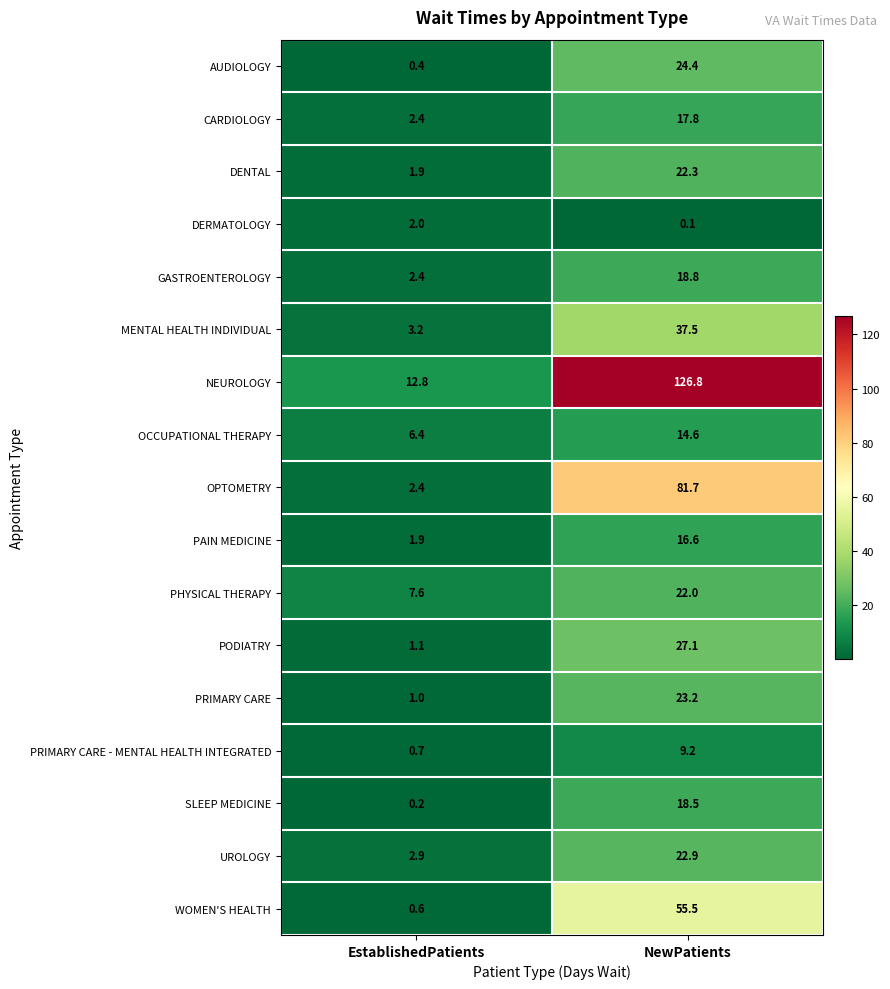

At NewPatients, list the series in order from smallest to largest.

DERMATOLOGY, PRIMARY CARE - MENTAL HEALTH INTEGRATED, OCCUPATIONAL THERAPY, PAIN MEDICINE, CARDIOLOGY, SLEEP MEDICINE, GASTROENTEROLOGY, PHYSICAL THERAPY, DENTAL, UROLOGY, PRIMARY CARE, AUDIOLOGY, PODIATRY, MENTAL HEALTH INDIVIDUAL, WOMEN'S HEALTH, OPTOMETRY, NEUROLOGY